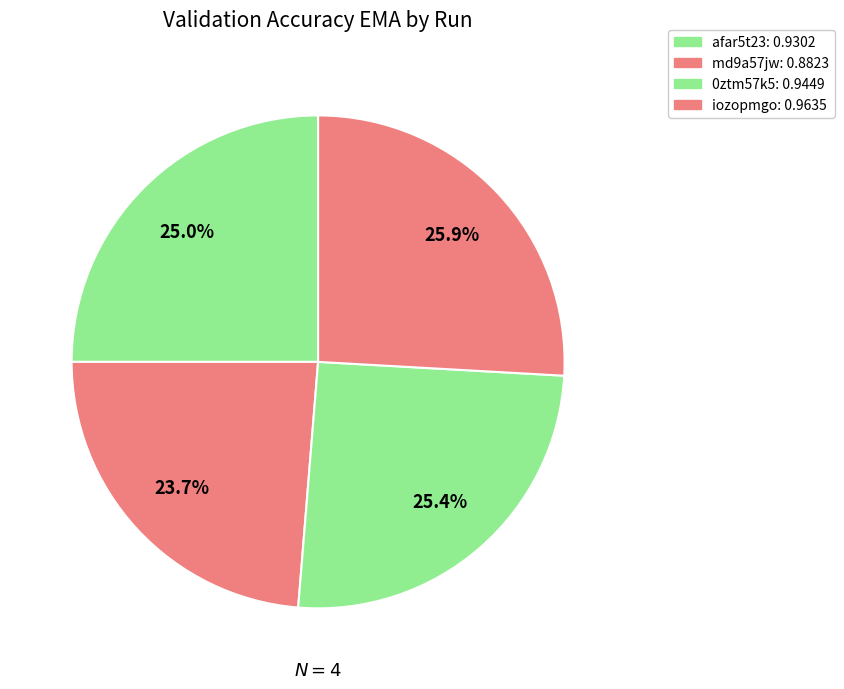

True or false: iozopmgo accounts for 16% of the total.

False